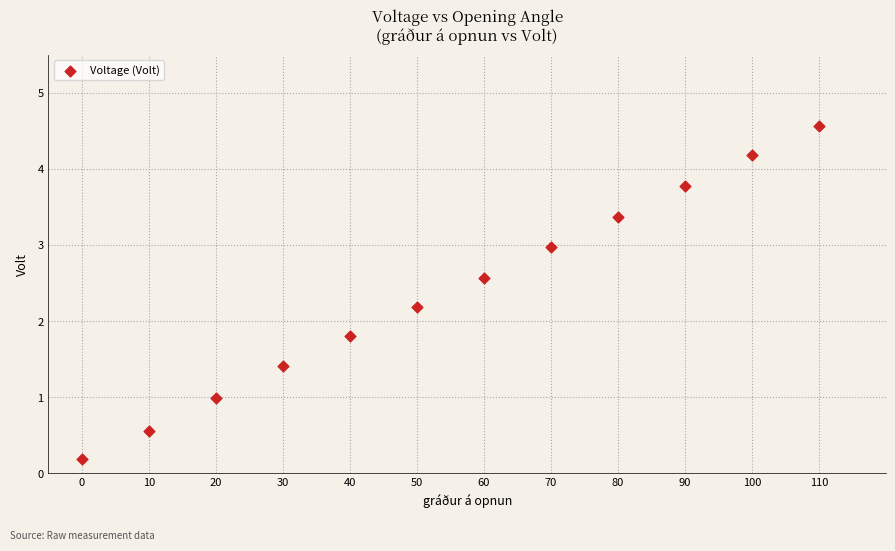

What is the average X value?

55.0